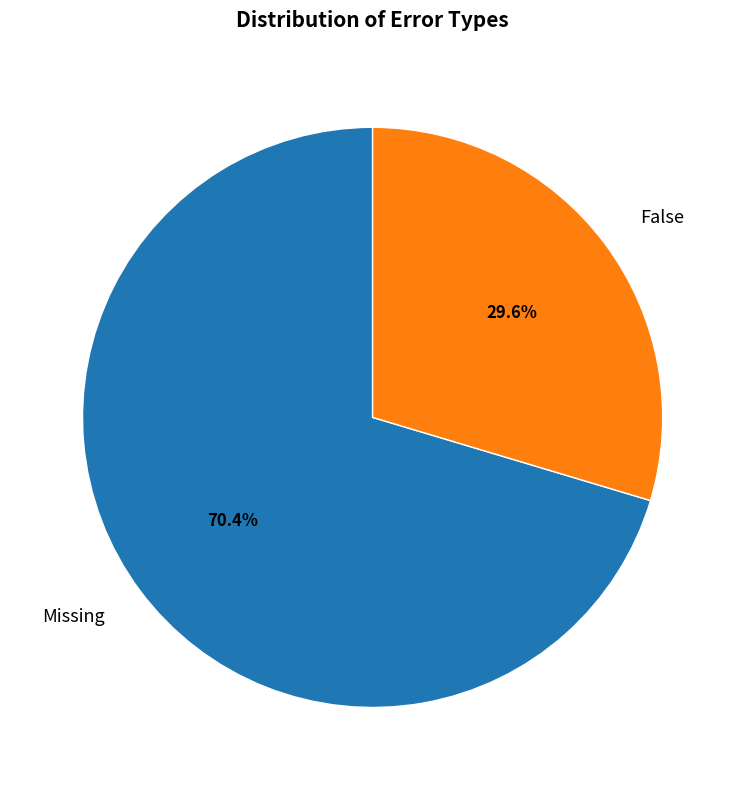

What is the majority slice?

Missing